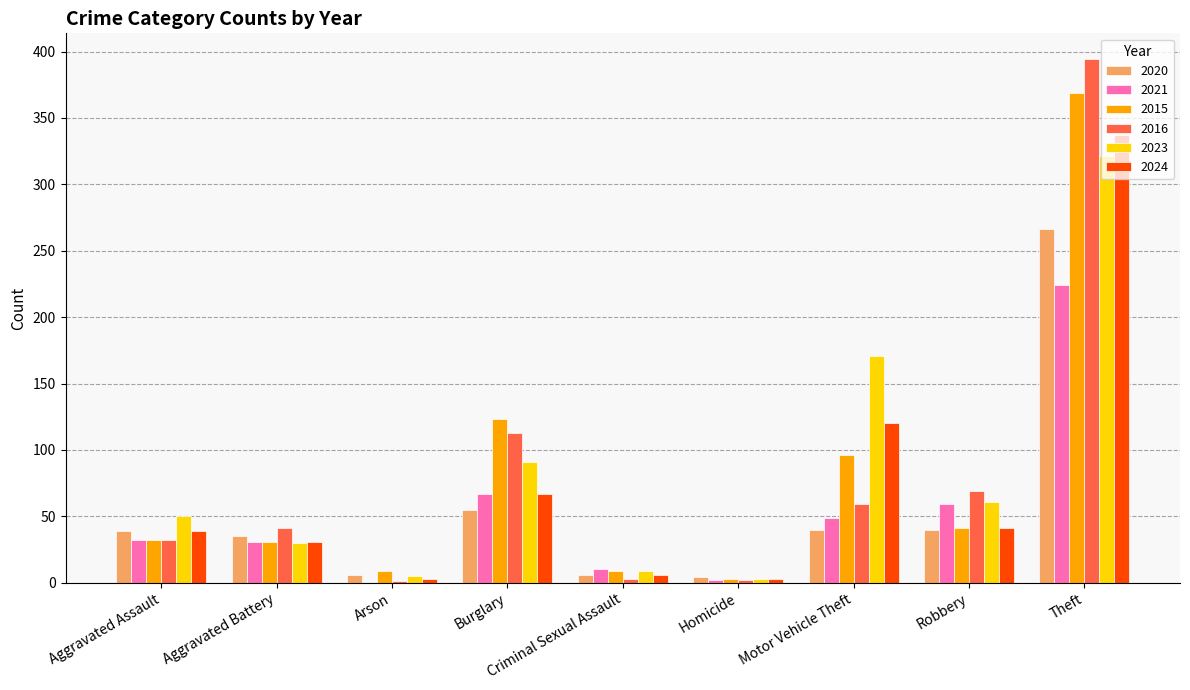

What is the total value across all series at Robbery?

311